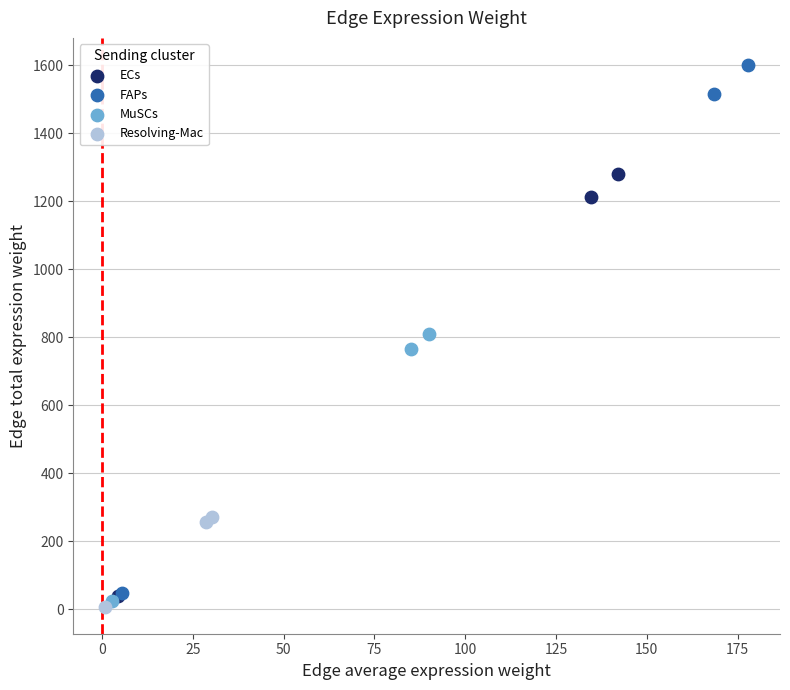

Which series has the largest Y range (max minus min)?

FAPs